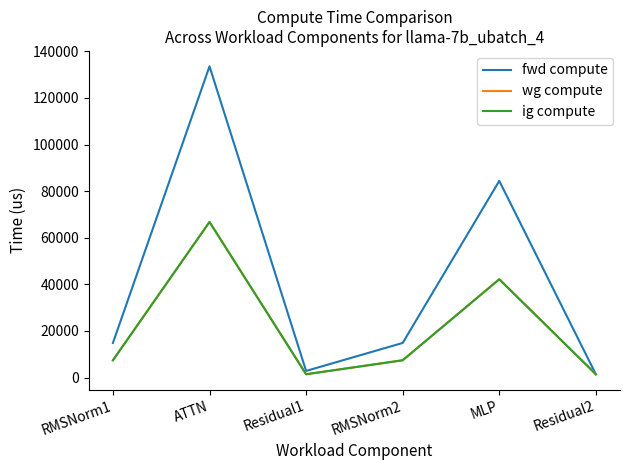

Does the chart have visible grid lines?

No